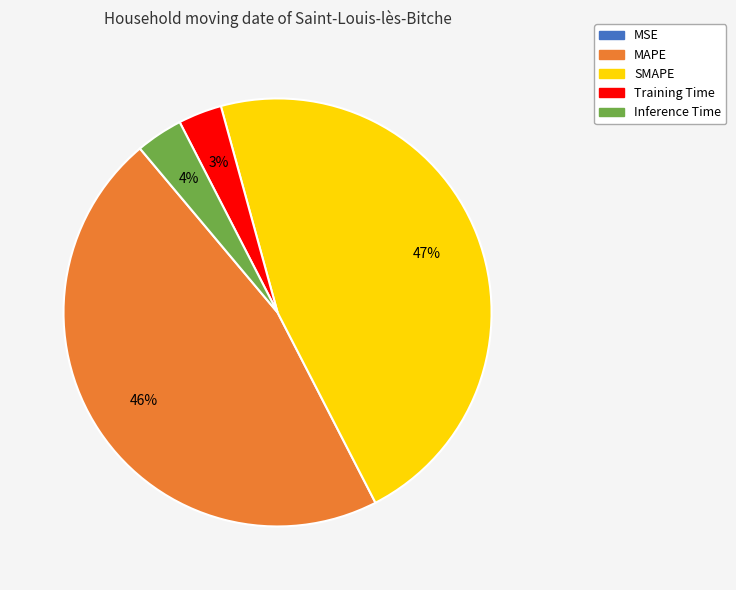

True or false: Training Time accounts for 3% of the total.

True